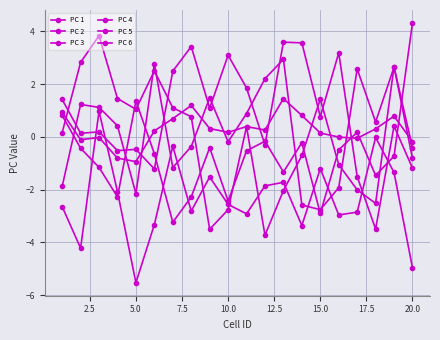

How many values in the PC 2 series are below 0?

9